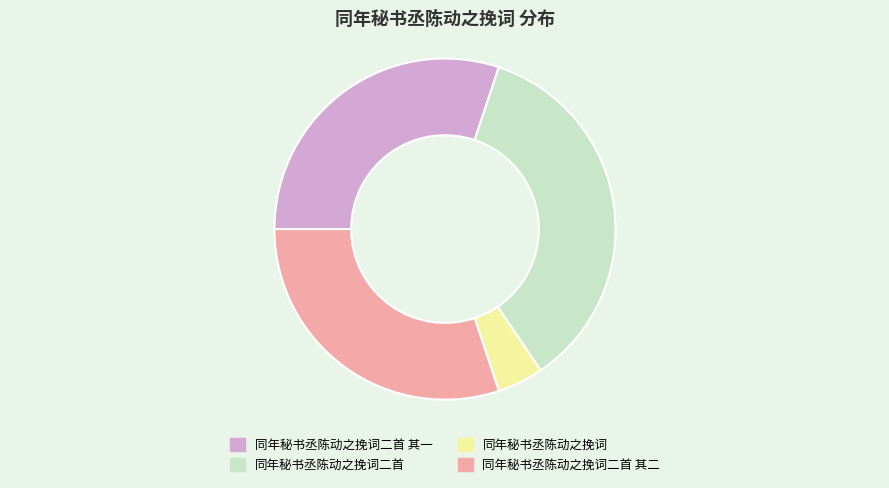

The 同年秘书丞陈动之挽词二首 slice represents 49% of the pie. True or false?

False